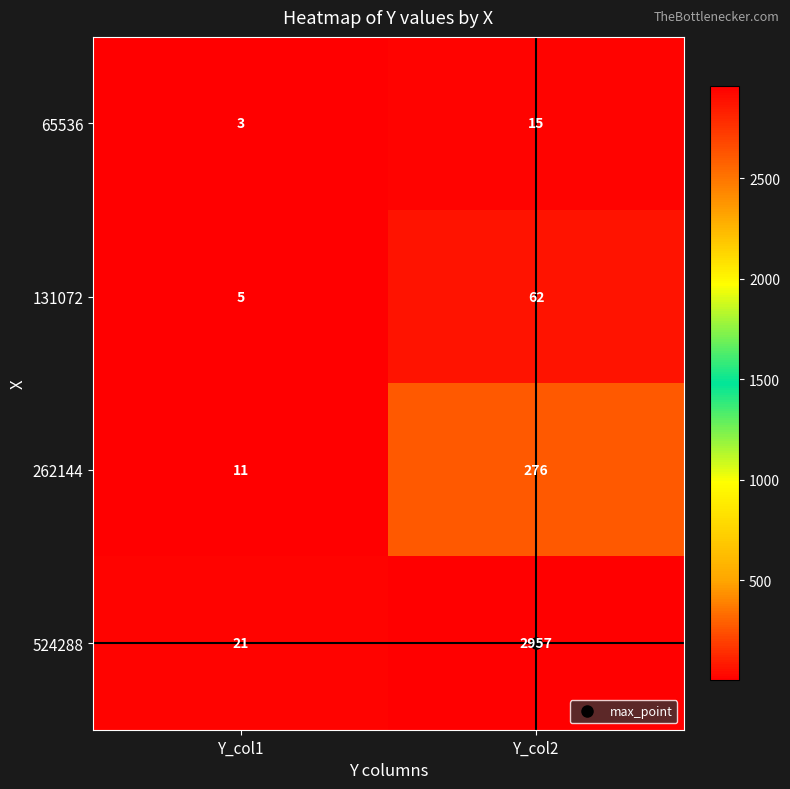

Which series has the largest range (max minus min)?

524288